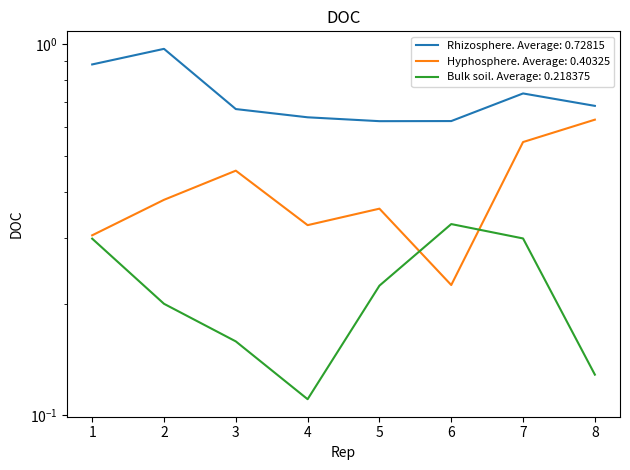

What is the value of the Bulk soil point at the 8th from the left?

0.1